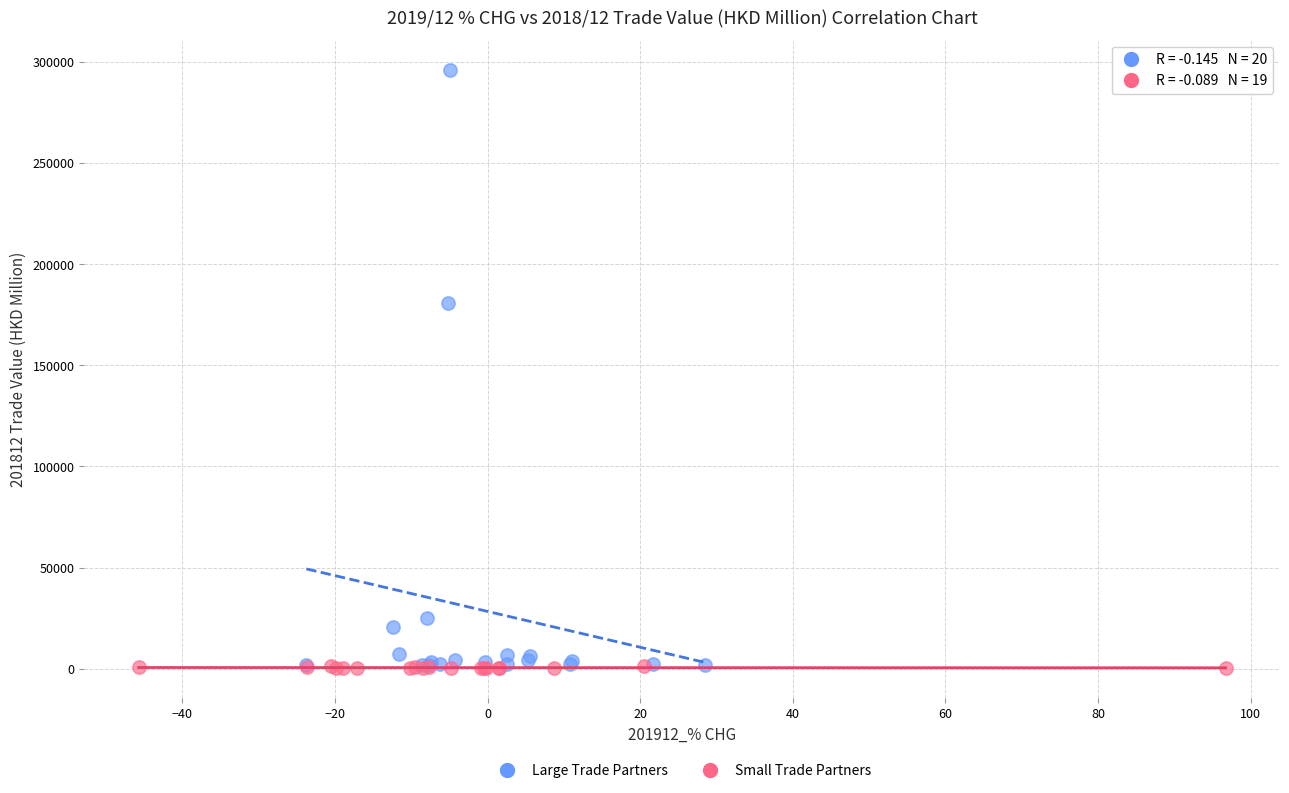

Which series has the largest Y range (max minus min)?

Large Trade Partners